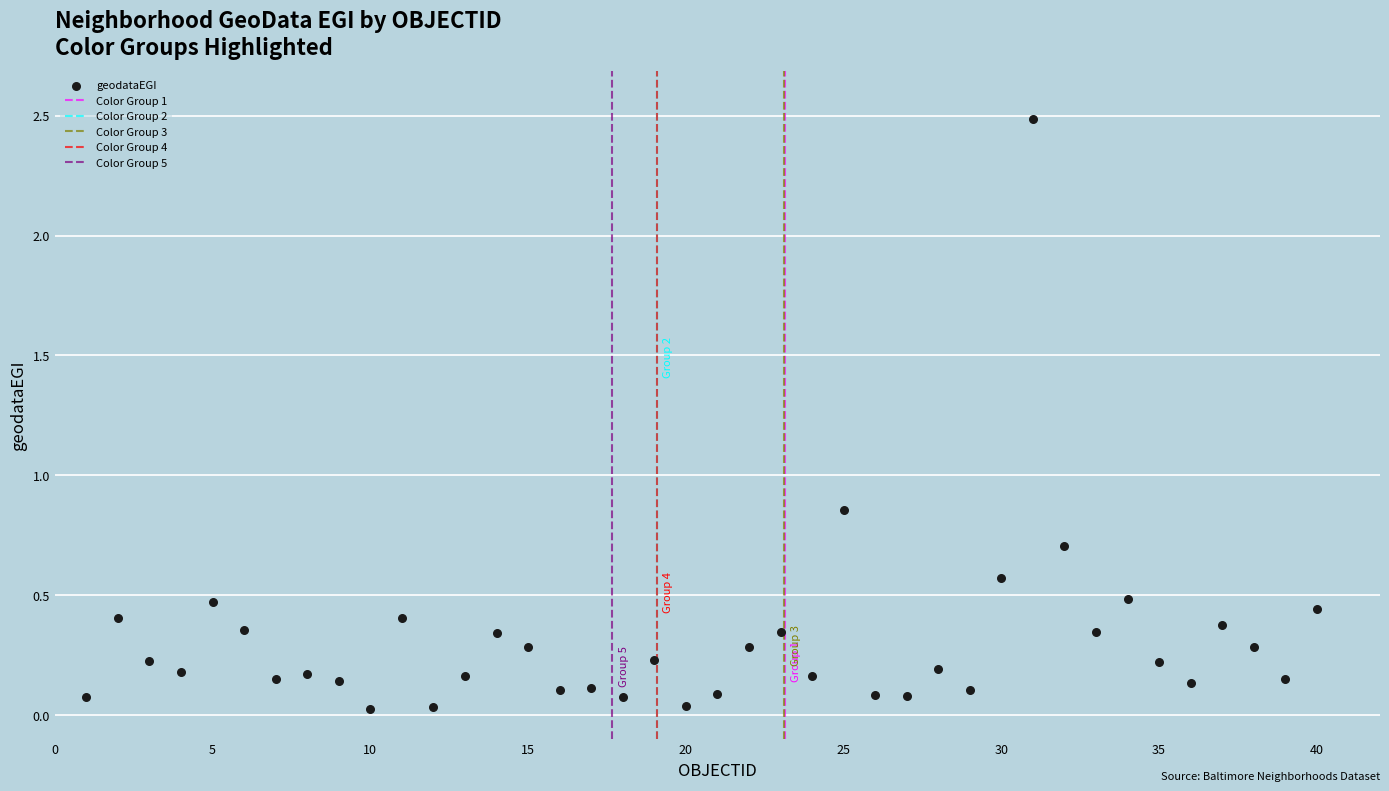

What is the range of Y values (max minus min)?

2.5